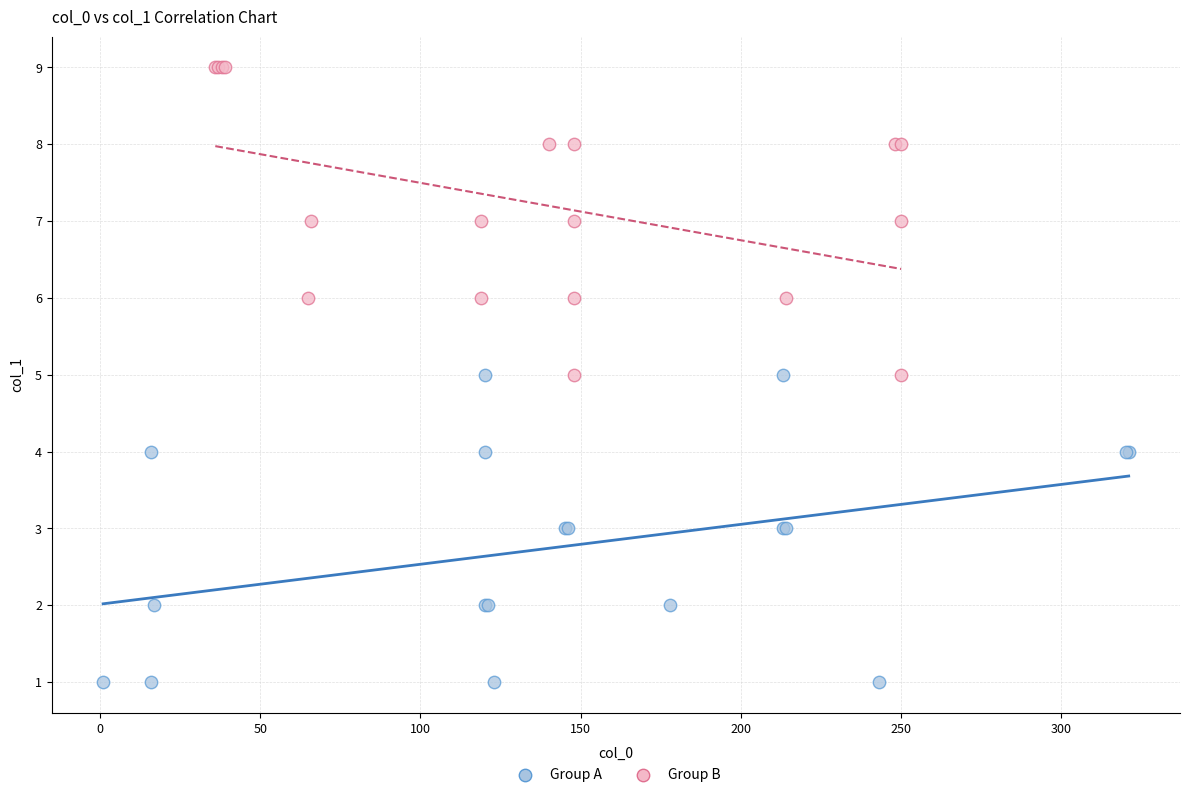

What are all the series names shown in the legend?

Group A, Group B